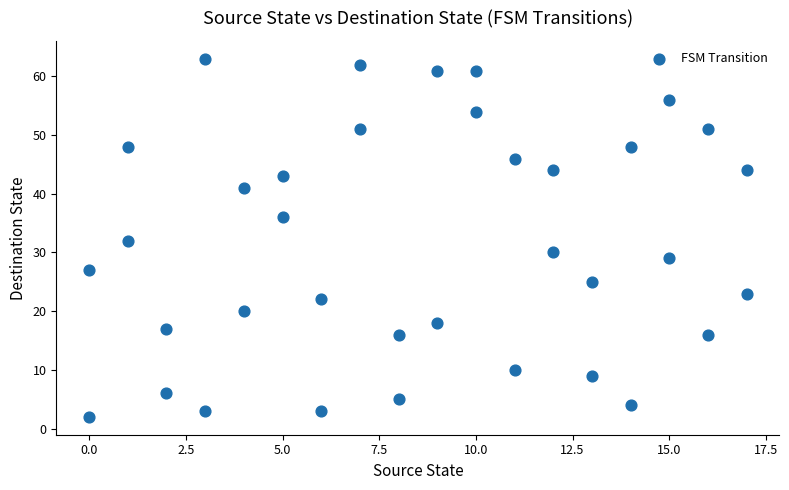

What is the range of X values (max minus min)?

17